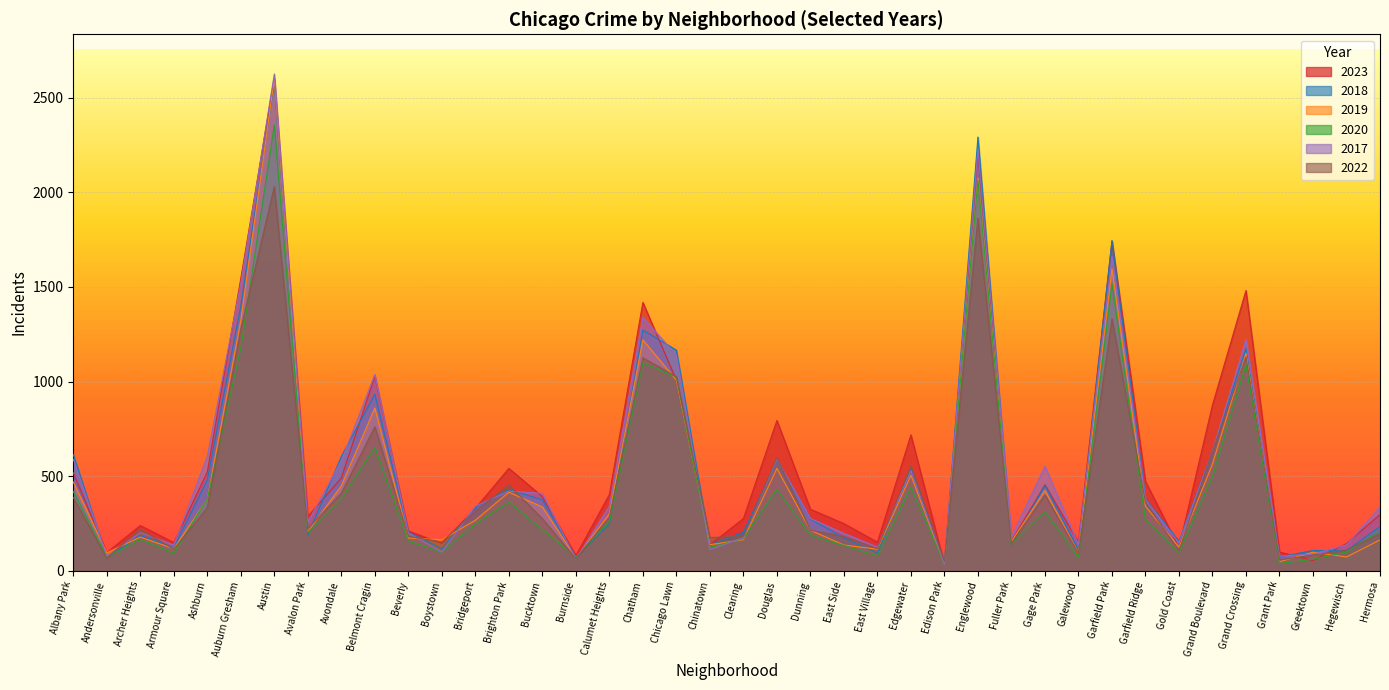

Which has a higher value, Fuller Park or Austin?

Austin